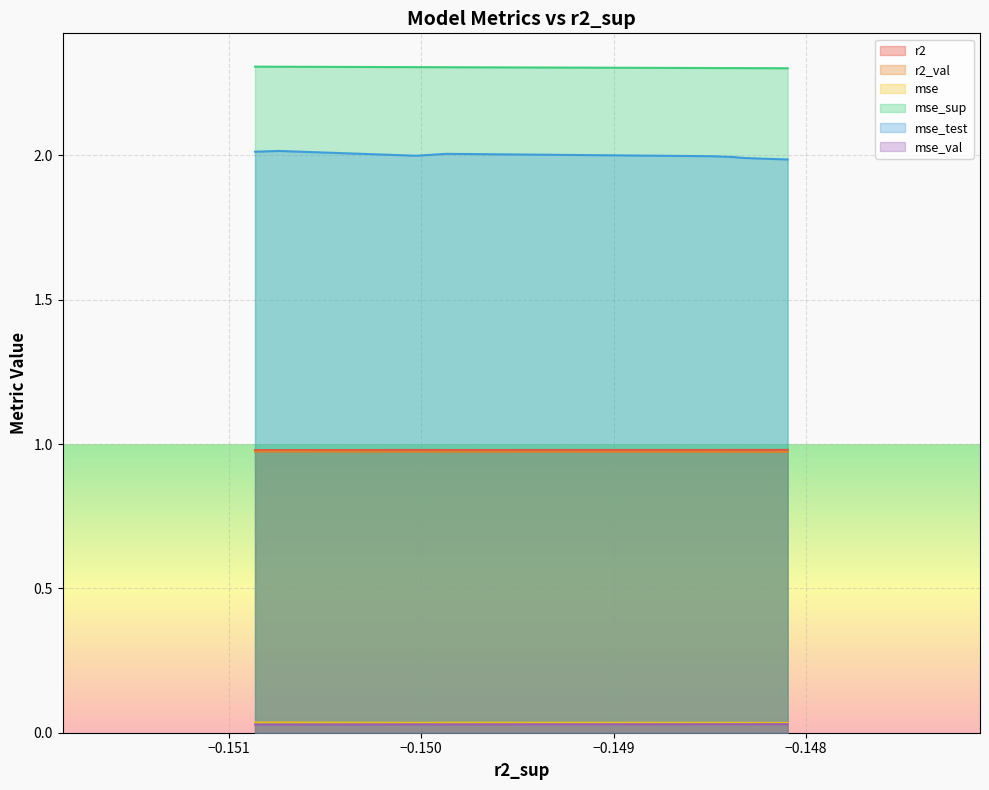

Which series has the largest total across all categories?

mse_sup